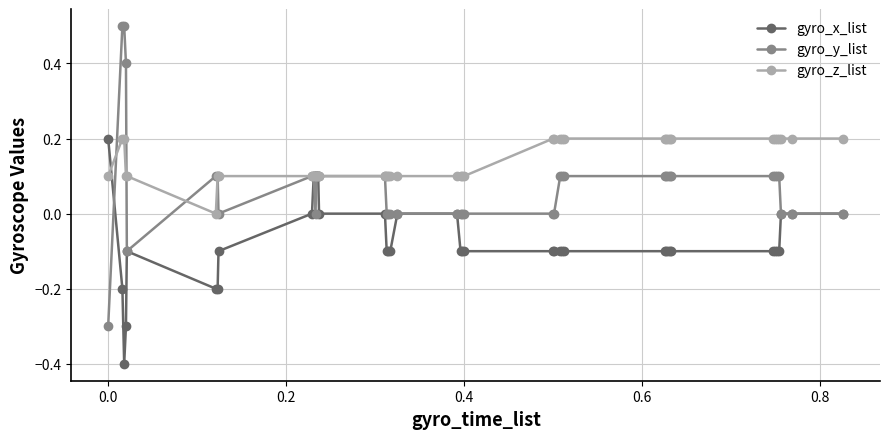

What are all the series names shown in the legend?

gyro_x_list, gyro_y_list, gyro_z_list